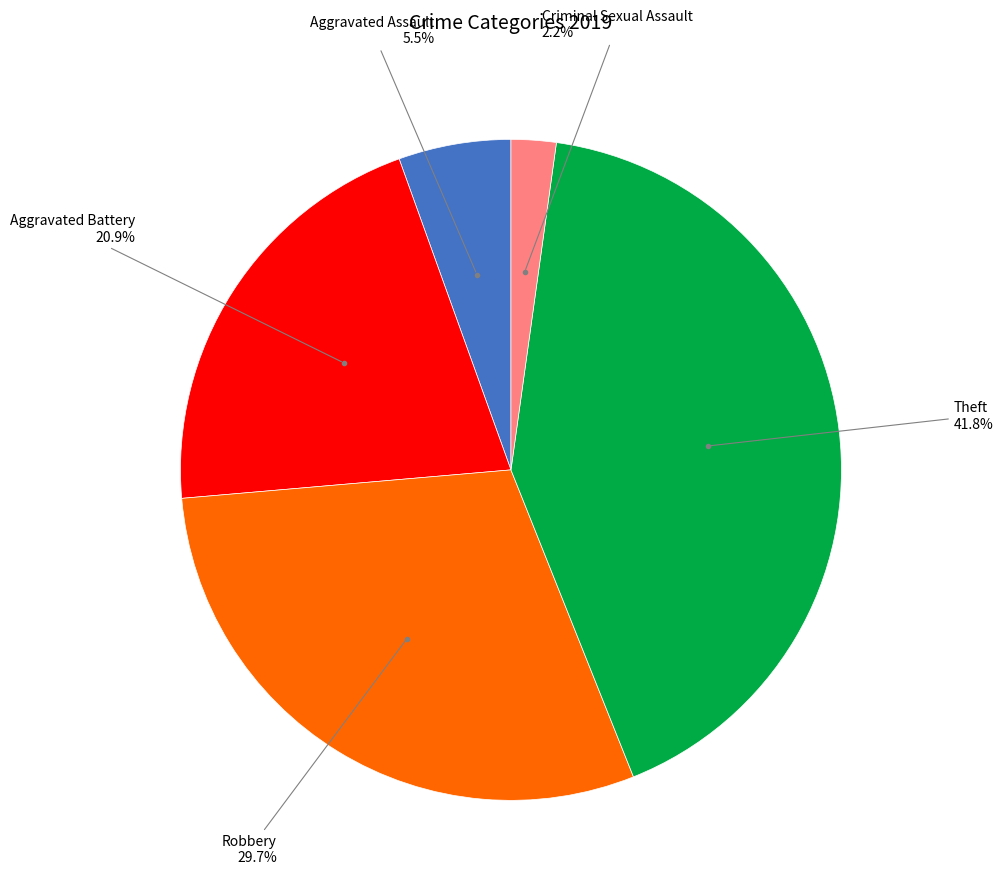

How many segments does this pie chart have?

5